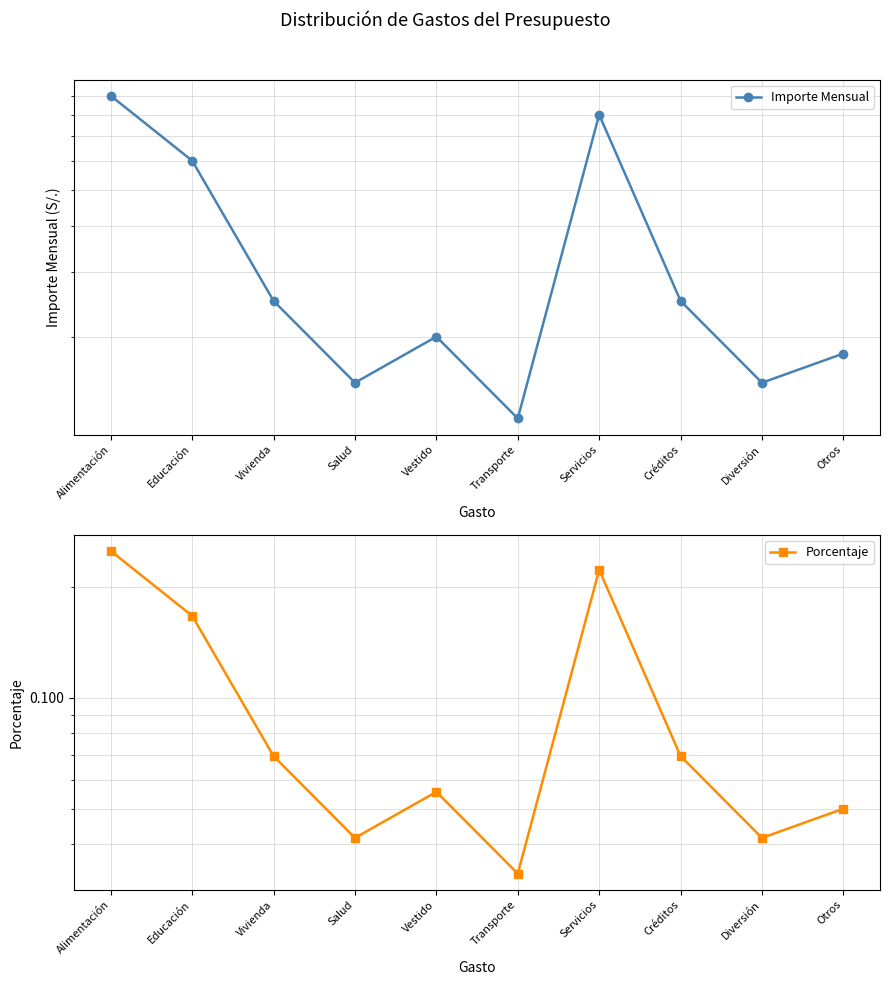

What is the label of the 8th point from the right?

Vivienda